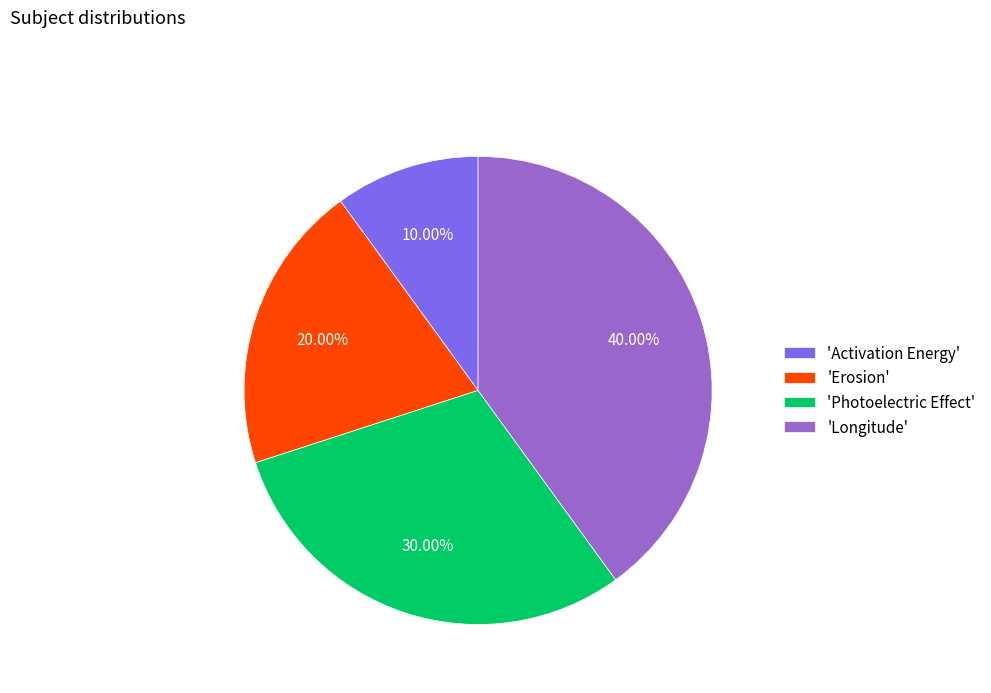

Is there a majority slice in this chart?

No